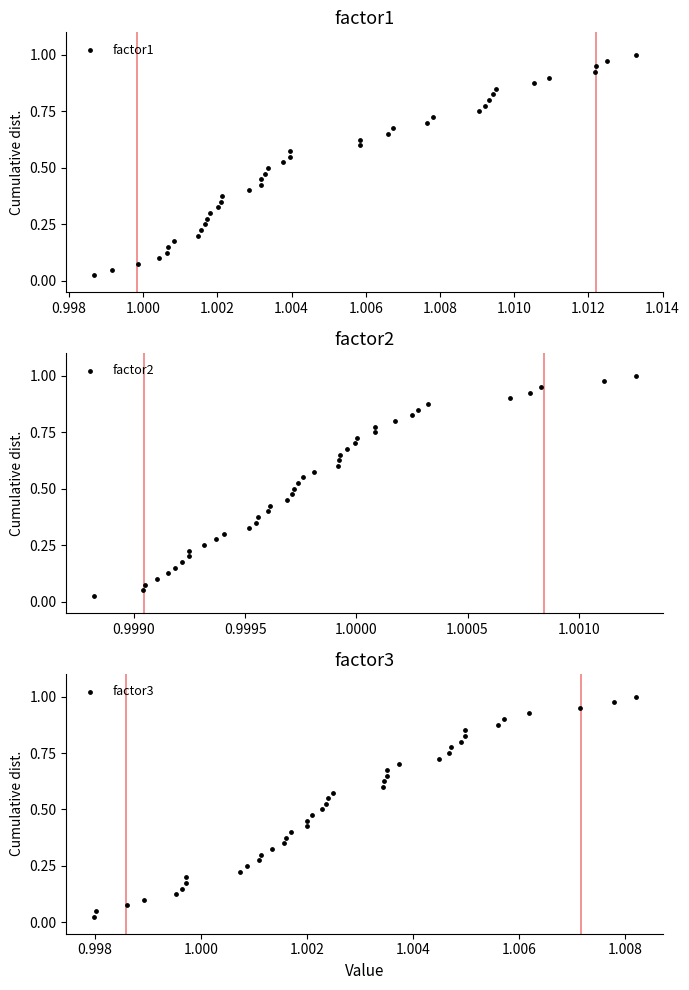

What are all the series names shown in the legend?

factor1, factor2, factor3